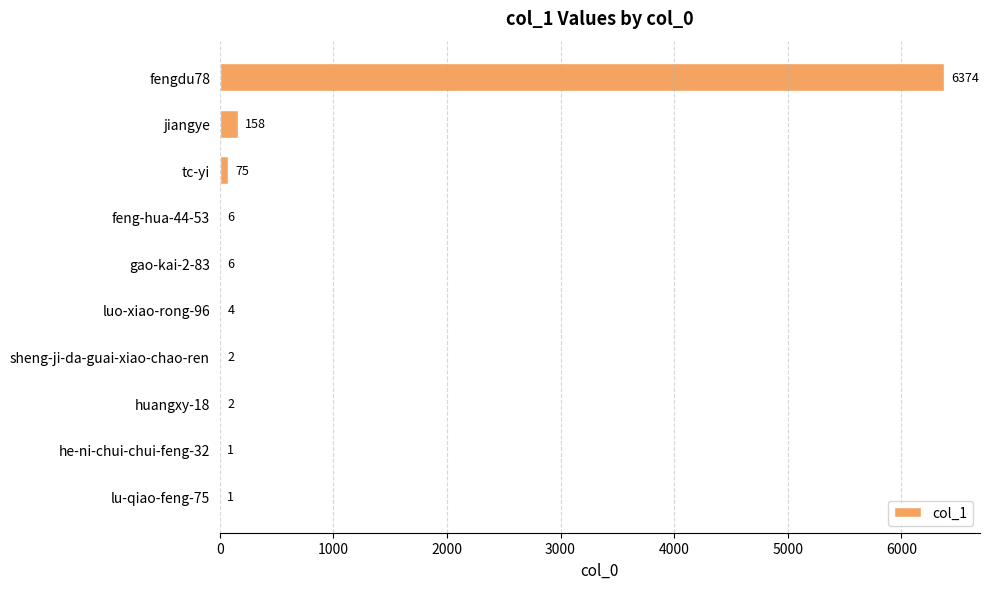

Reading top to bottom, list all the values displayed in this chart.

fengdu78=6374	jiangye=158	tc-yi=75	feng-hua-44-53=6	gao-kai-2-83=6	luo-xiao-rong-96=4	sheng-ji-da-guai-xiao-chao-ren=2	huangxy-18=2	he-ni-chui-chui-feng-32=1	lu-qiao-feng-75=1